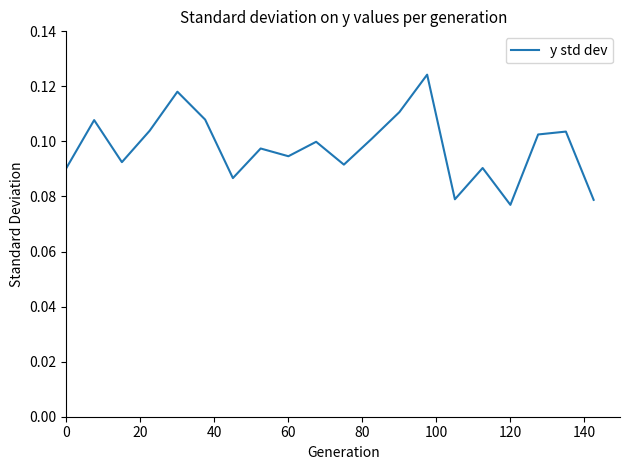

Is this an area chart (filled region under the line)?

No